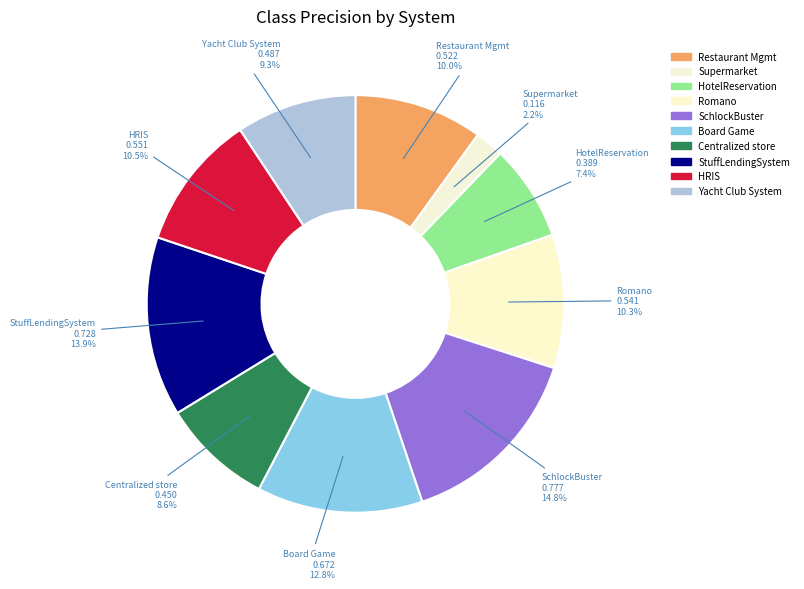

Count the number of slices in the pie.

10